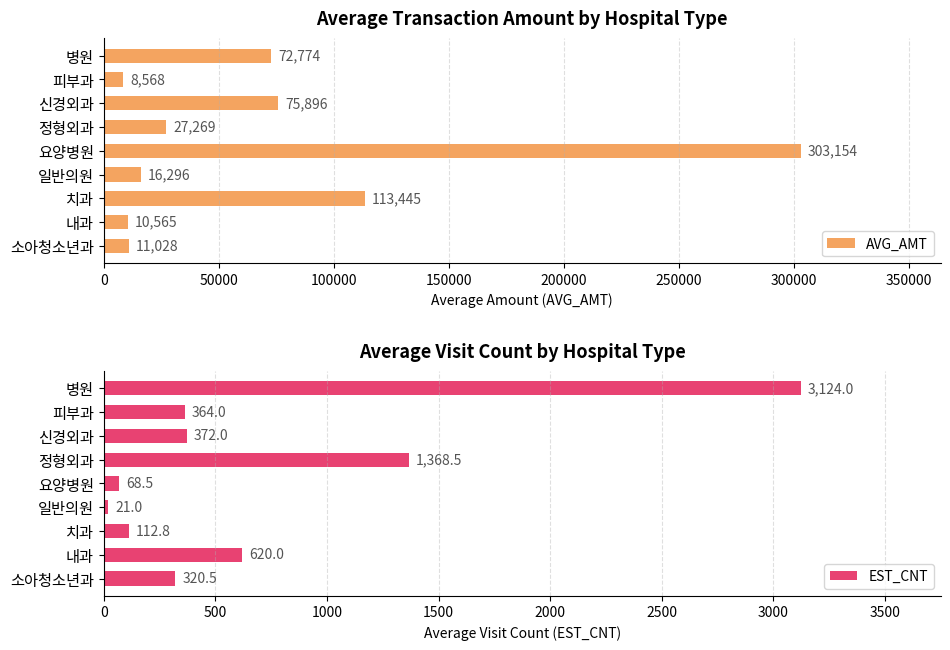

How many categories are shown in the chart?

9